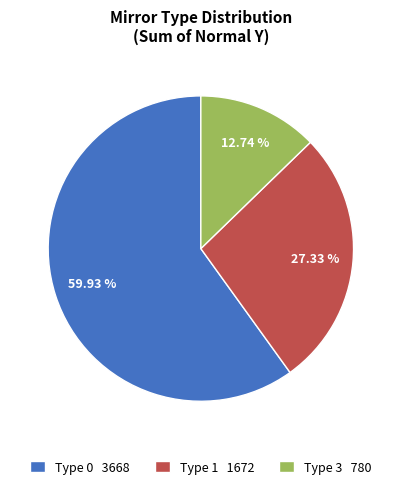

Approximately how many times larger is the value at Type 1 1672 compared to Type 3 780?

2.1